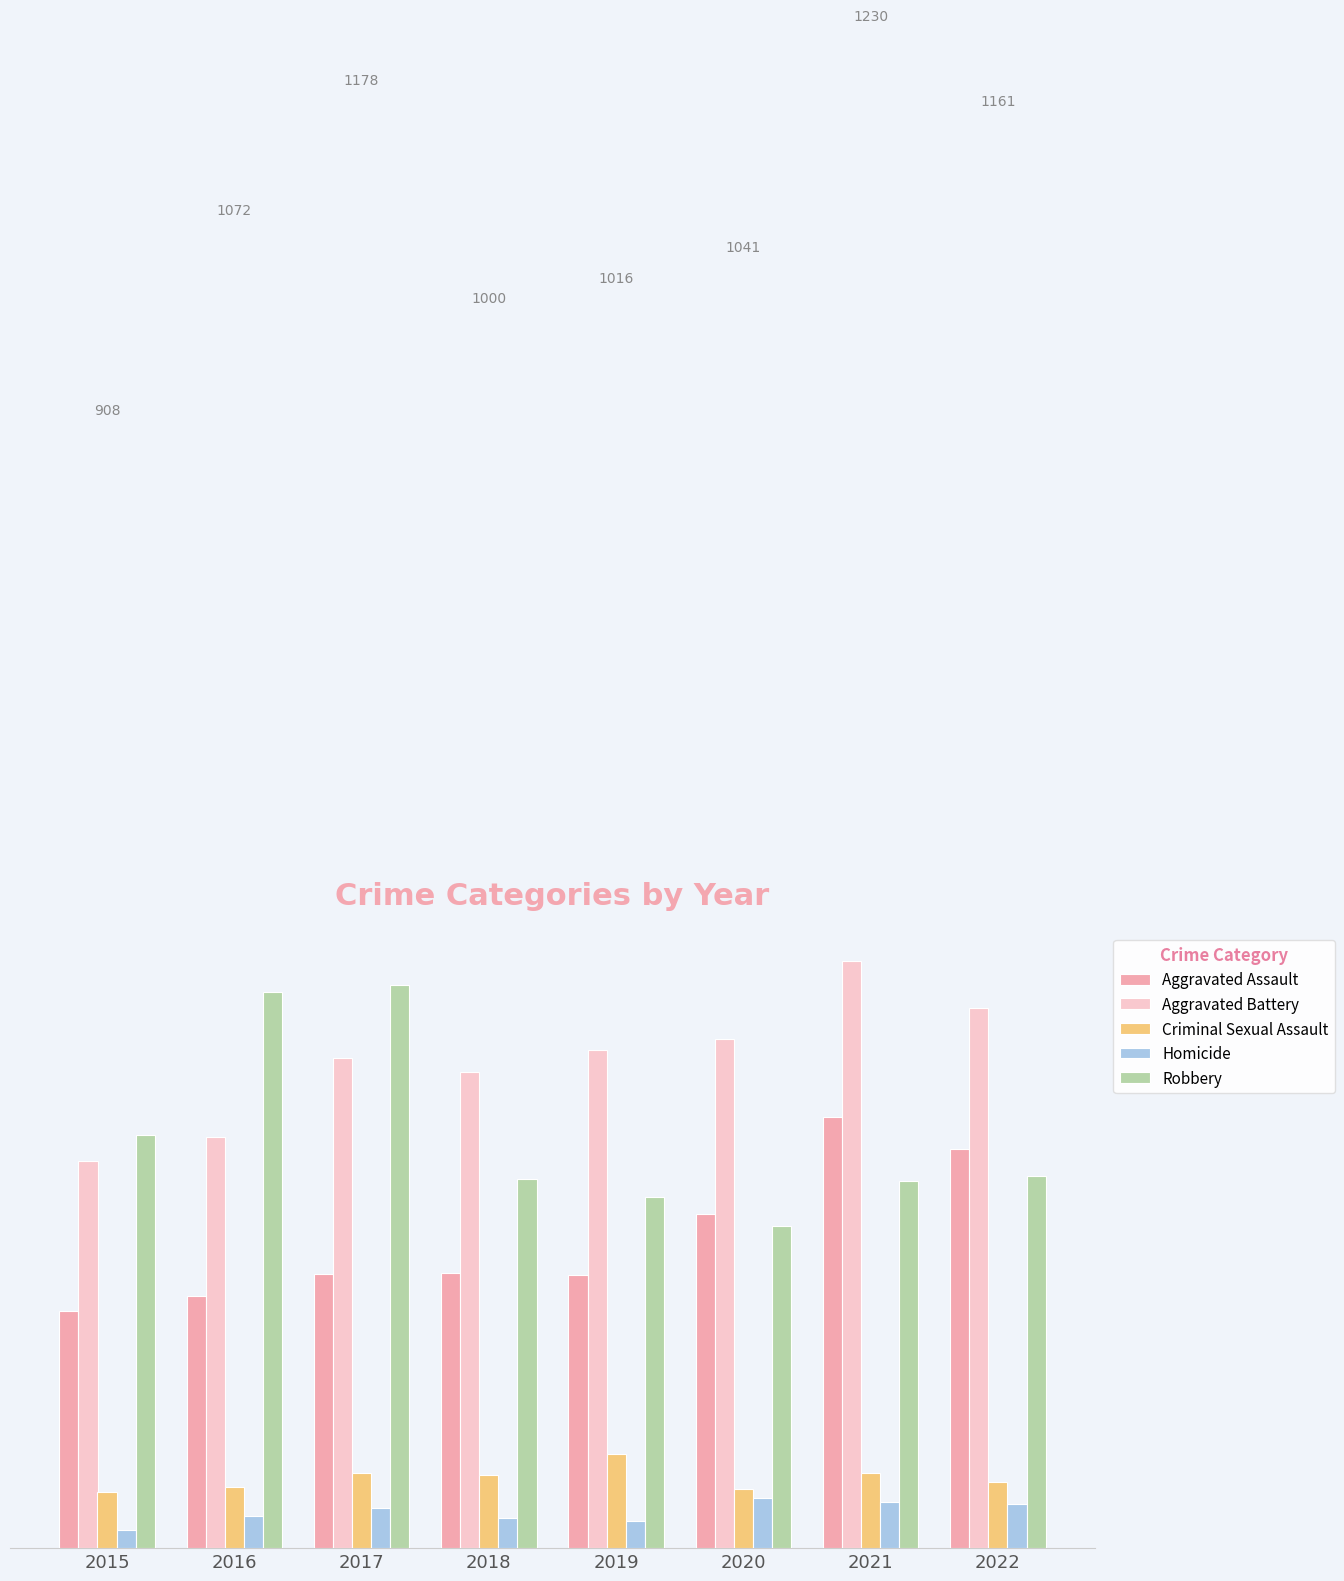

Reading left to right, transcribe all the data shown in this chart.

Aggravated Assault: 2015=194	2016=206	2017=224	2018=225	2019=223	2020=273	2021=352	2022=326
Aggravated Battery: 2015=316	2016=336	2017=400	2018=389	2019=407	2020=416	2021=479	2022=441
Criminal Sexual Assault: 2015=46	2016=50	2017=61	2018=60	2019=77	2020=48	2021=61	2022=54
Homicide: 2015=15	2016=26	2017=33	2018=25	2019=22	2020=41	2021=38	2022=36
Robbery: 2015=337	2016=454	2017=460	2018=301	2019=287	2020=263	2021=300	2022=304